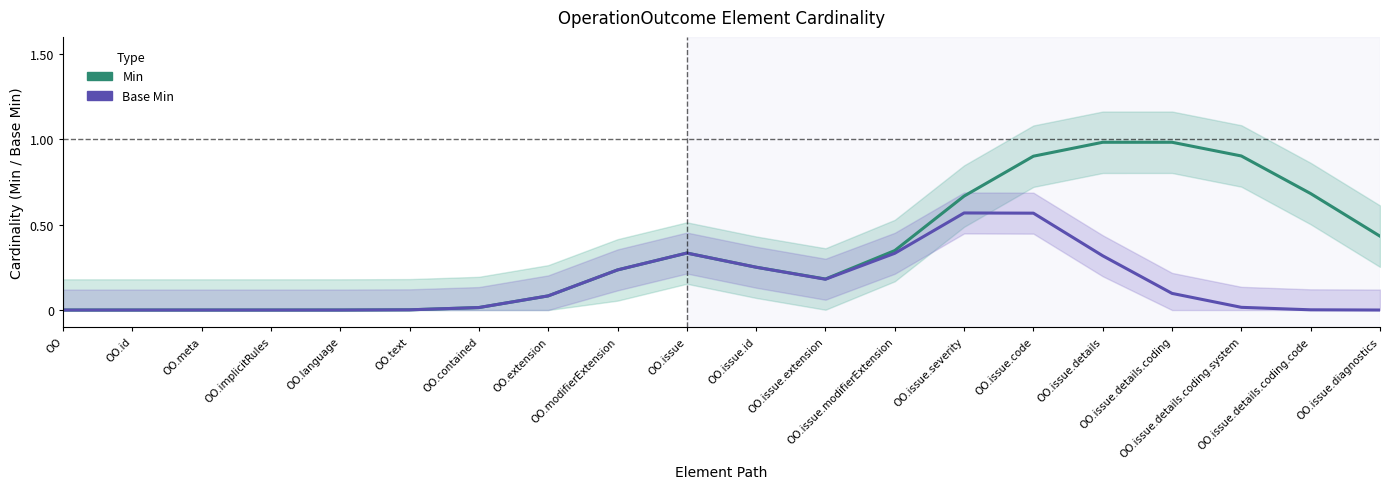

Rank the series by their maximum value, from highest to lowest.

Min, Base Min